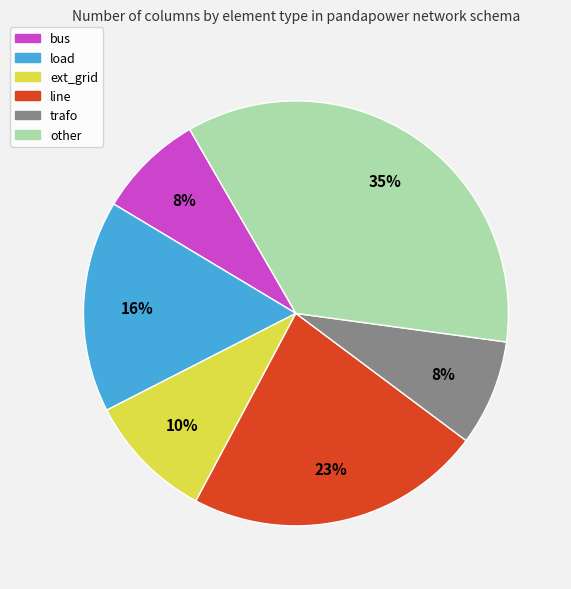

Between line and trafo, which is larger?

line